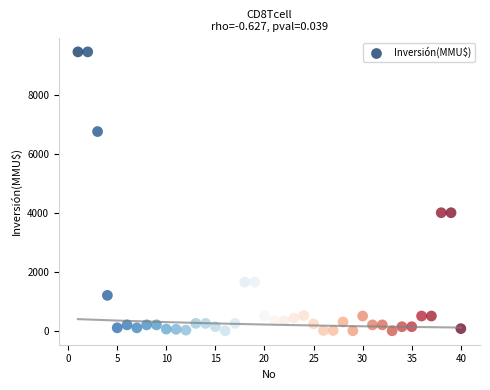

What is the range of Y values (max minus min)?

9450